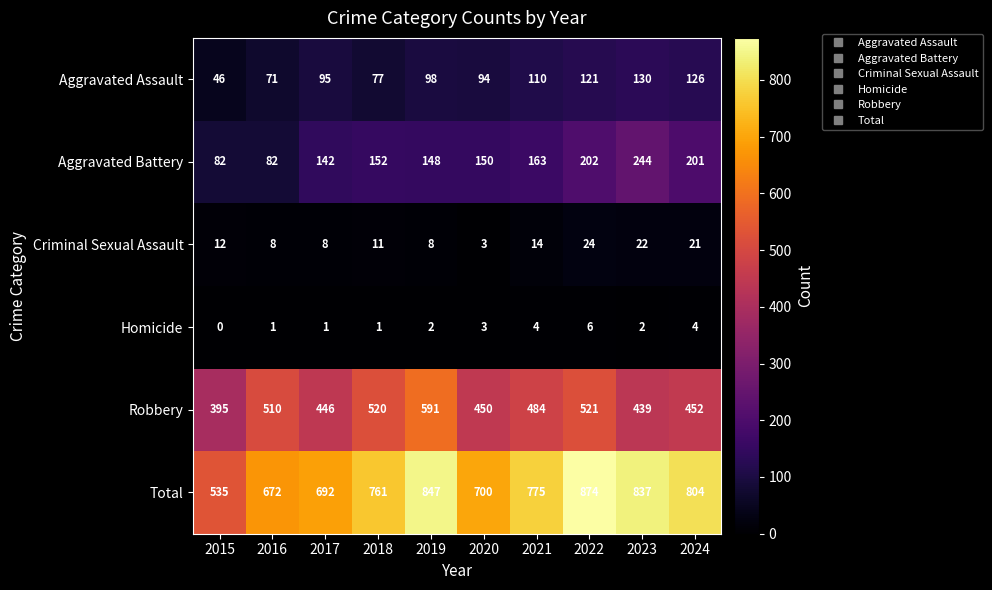

What is the average value of the Aggravated Battery series?

157